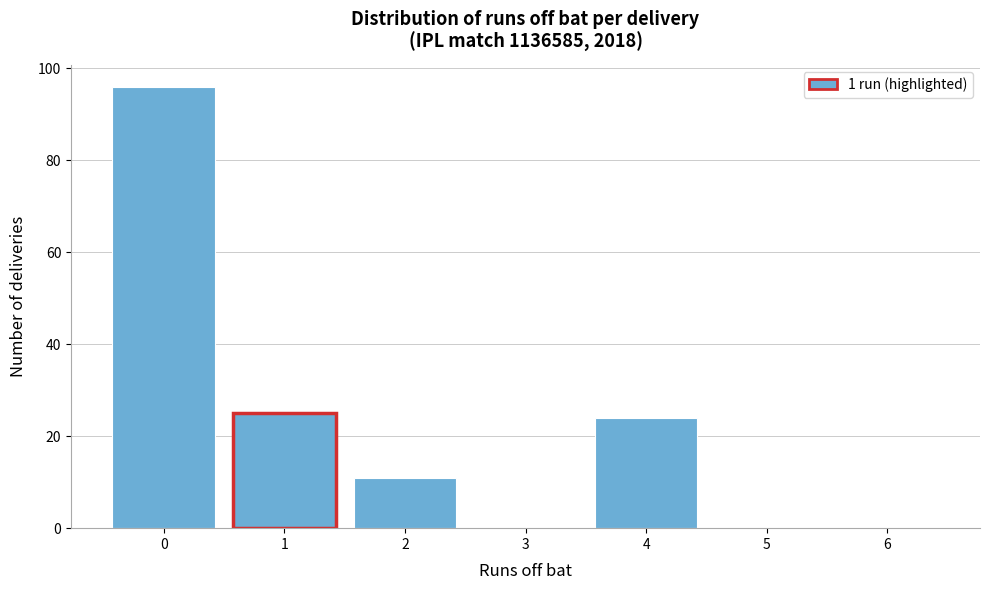

Reading left to right, extract all data points from this chart.

0=96	1=25	2=11	3=0	4=24	5=0	6=0